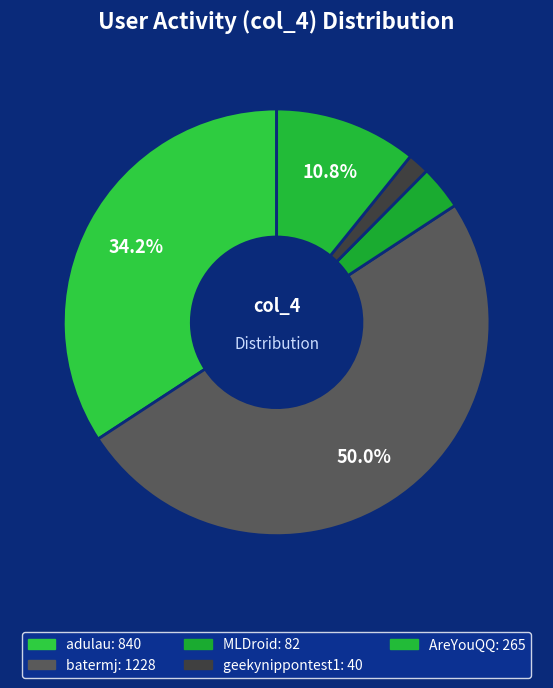

What is the total percentage of MLDroid and AreYouQQ?

14.1%